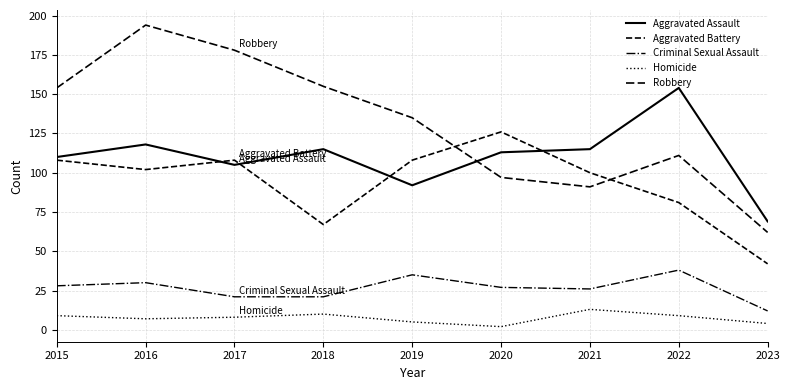

Reading right to left, list all the values displayed in this chart.

Aggravated Assault: 2023=69	2022=154	2021=115	2020=113	2019=92	2018=115	2017=105	2016=118	2015=110
Aggravated Battery: 2023=42	2022=81	2021=100	2020=126	2019=108	2018=67	2017=108	2016=102	2015=108
Criminal Sexual Assault: 2023=12	2022=38	2021=26	2020=27	2019=35	2018=21	2017=21	2016=30	2015=28
Homicide: 2023=4	2022=9	2021=13	2020=2	2019=5	2018=10	2017=8	2016=7	2015=9
Robbery: 2023=62	2022=111	2021=91	2020=97	2019=135	2018=155	2017=178	2016=194	2015=154